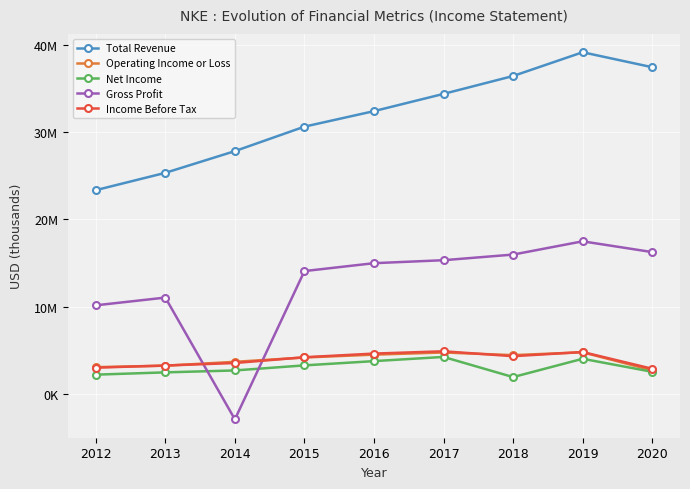

What are all the series names shown in the legend?

Total Revenue, Operating Income or Loss, Net Income, Gross Profit, Income Before Tax